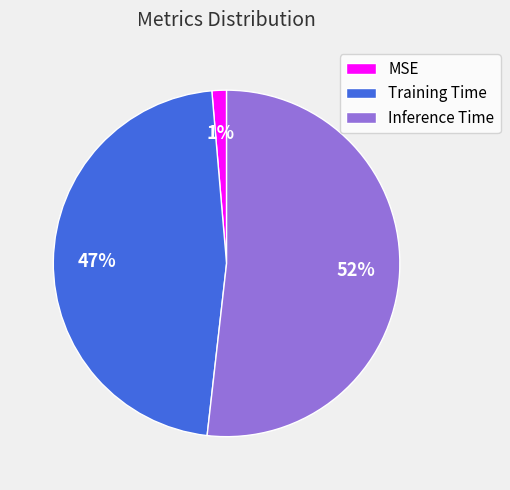

Combined, do MSE and Training Time account for over 50%?

No